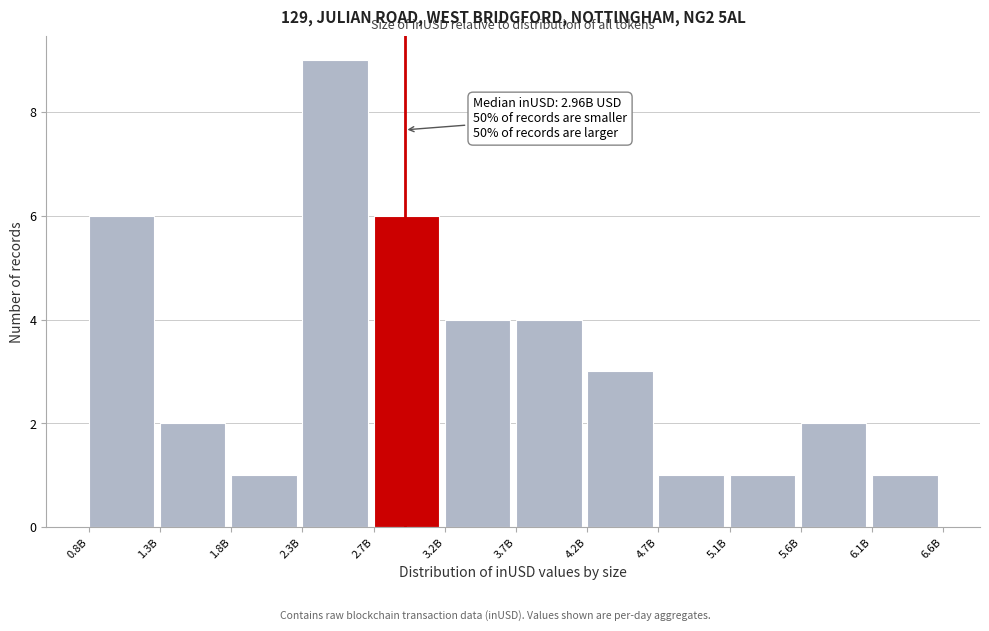

Reading left to right, extract all data points from this chart.

0.8B=6	1.3B=2	1.8B=1	2.3B=9	2.7B=6	3.2B=4	3.7B=4	4.2B=3	4.7B=1	5.1B=1	5.6B=2	6.1B=1